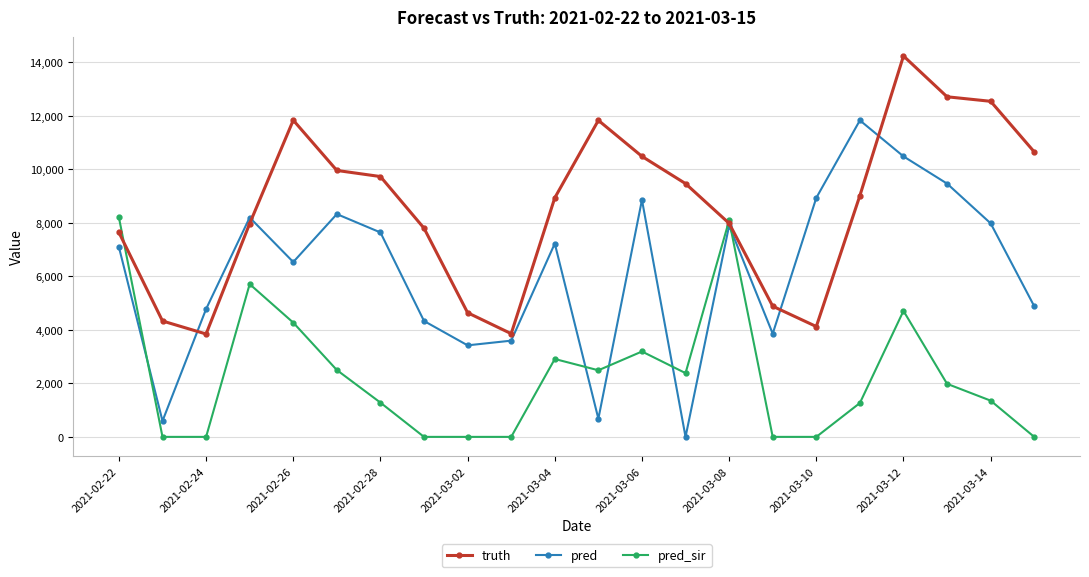

Which series ends up on top after the final intersection of pred_sir and truth?

truth